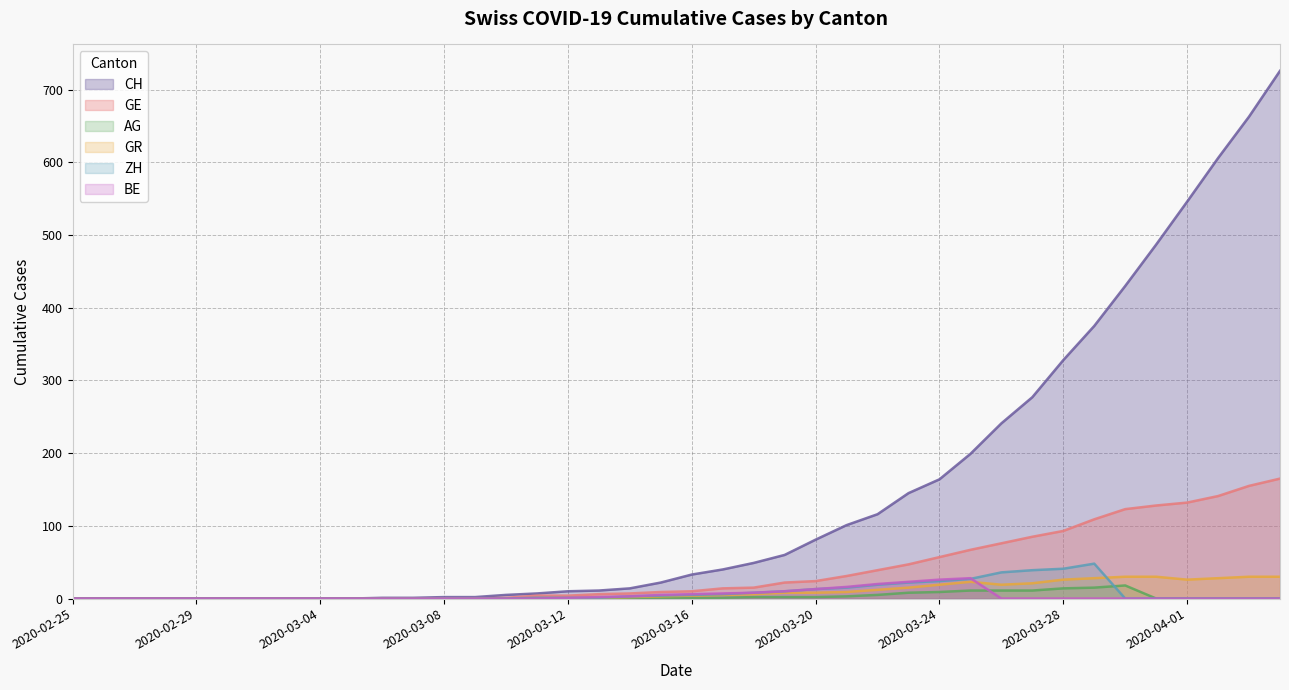

At how many categories does at least one series exceed 636?

2